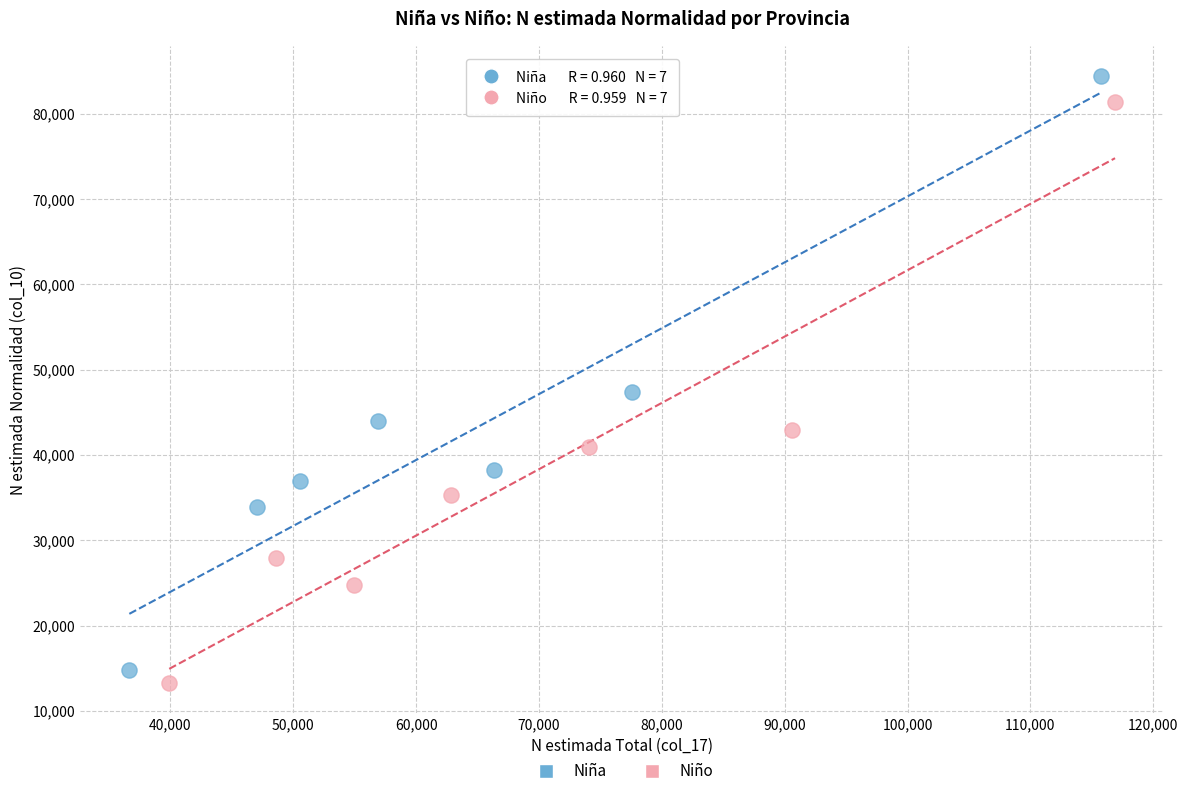

Which series has the largest Y range (max minus min)?

Niña